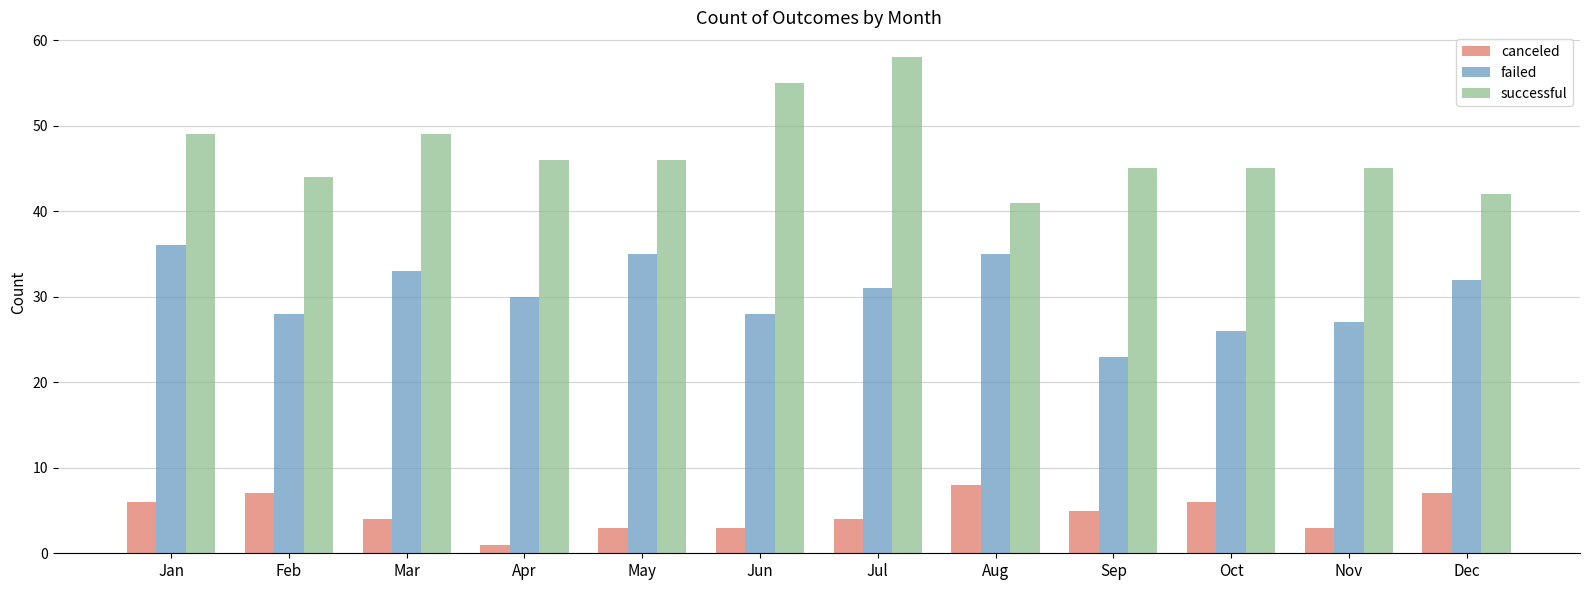

How many series are shown in this chart?

3